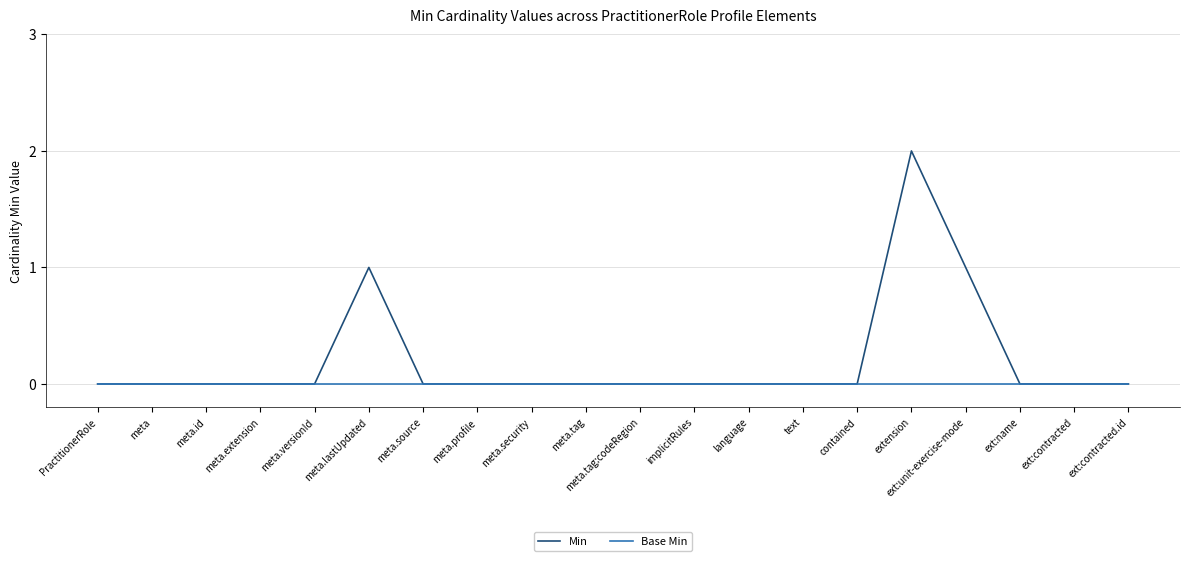

Reading left to right, extract all data points from this chart.

Min: 0	0	0	0	0	1	0	0	0	0	0	0	0	0	0	2	1	0	0	0
Base Min: 0	0	0	0	0	0	0	0	0	0	0	0	0	0	0	0	0	0	0	0